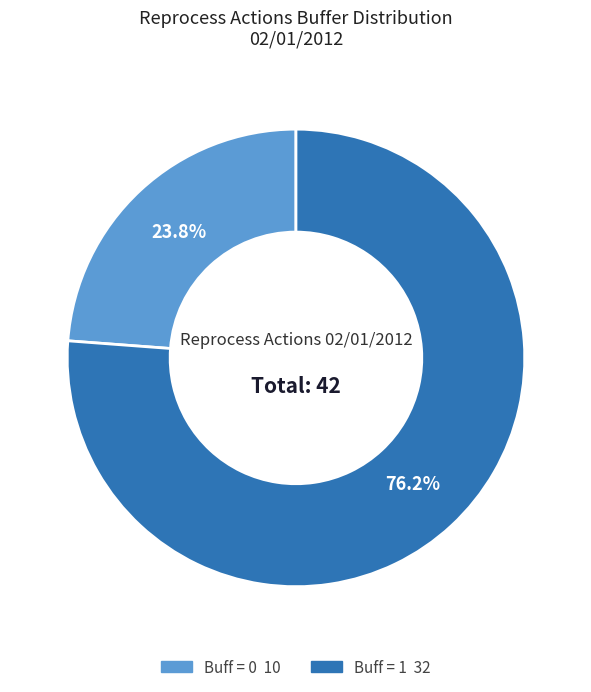

To the nearest percent, what portion does Buff = 0 represent?

24%